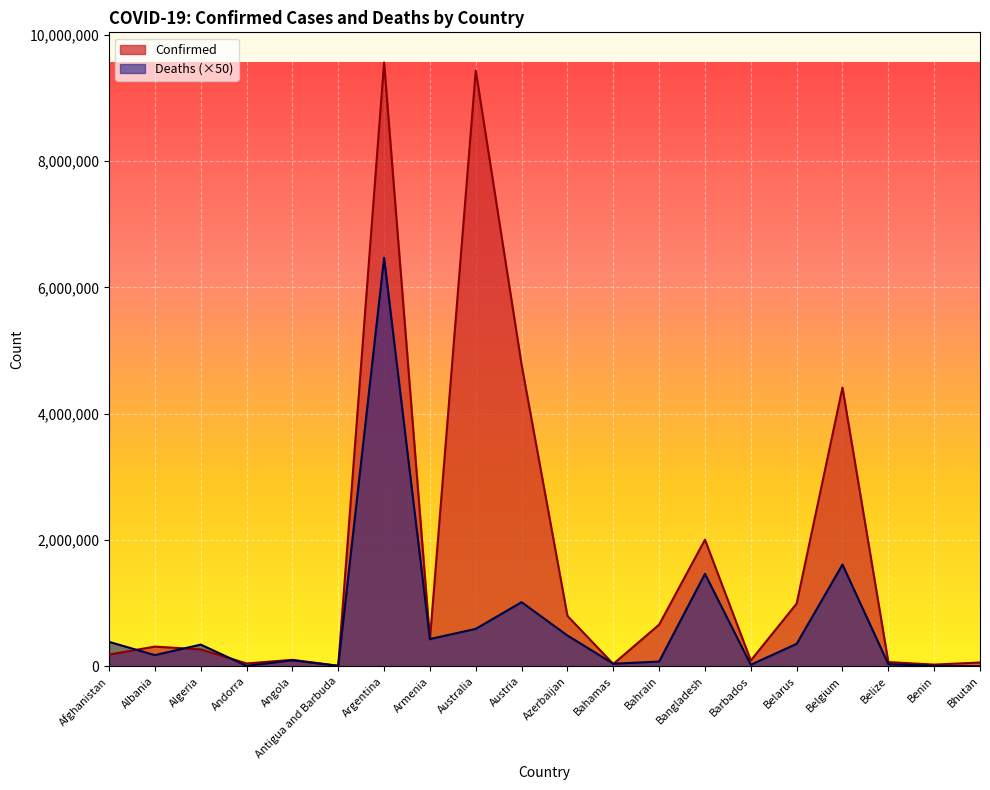

Which series changed the most between Armenia and Barbados?

Deaths (×50)